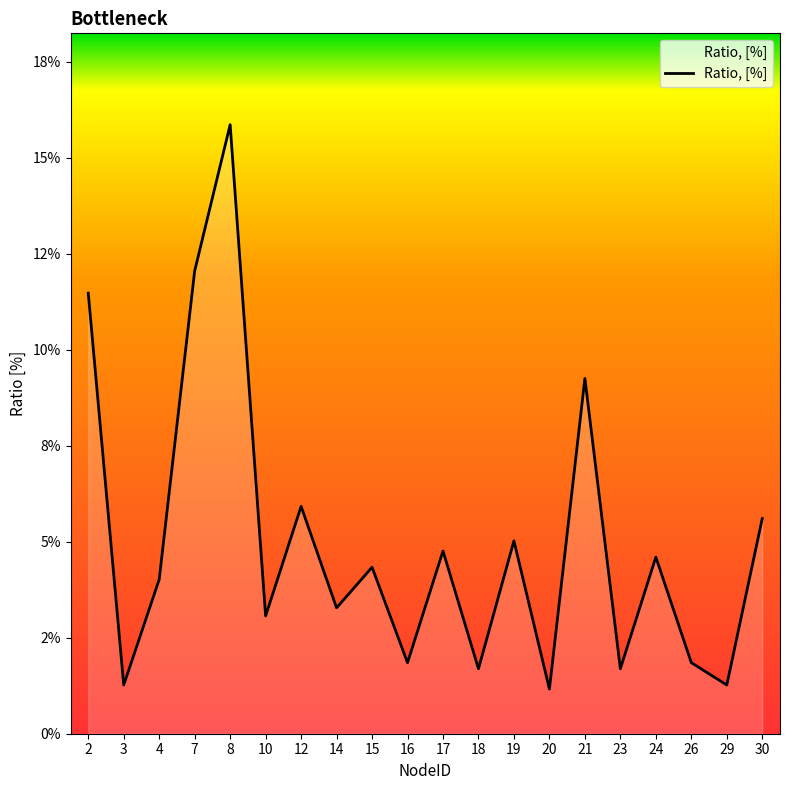

Reading left to right, transcribe all the data shown in this chart.

0.1	0.0	0.0	0.1	0.2	0.0	0.1	0.0	0.0	0.0	0.0	0.0	0.1	0.0	0.1	0.0	0.0	0.0	0.0	0.1